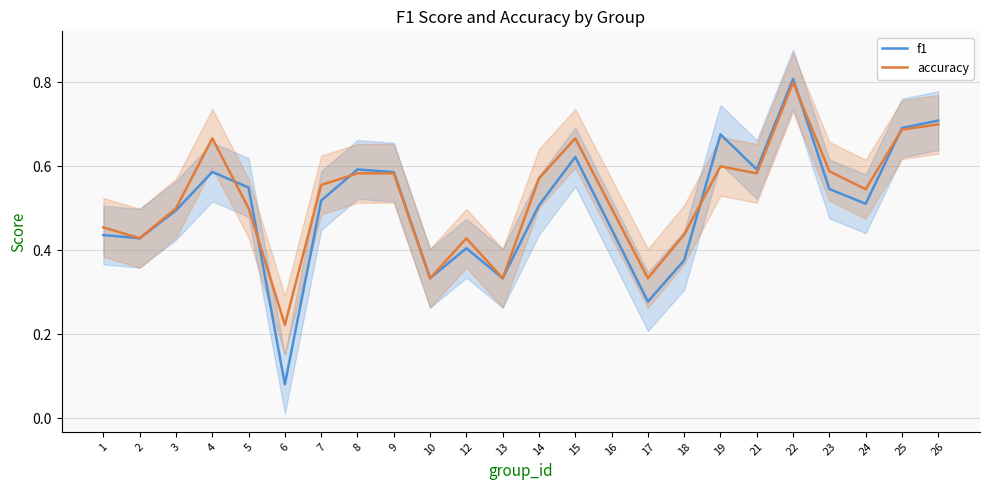

What is the maximum value for f1?

0.8